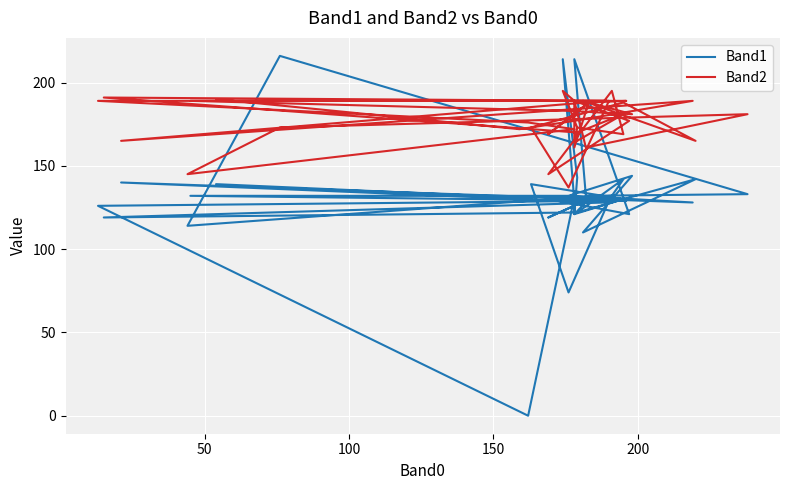

How many positive values does the Band1 series have?

39